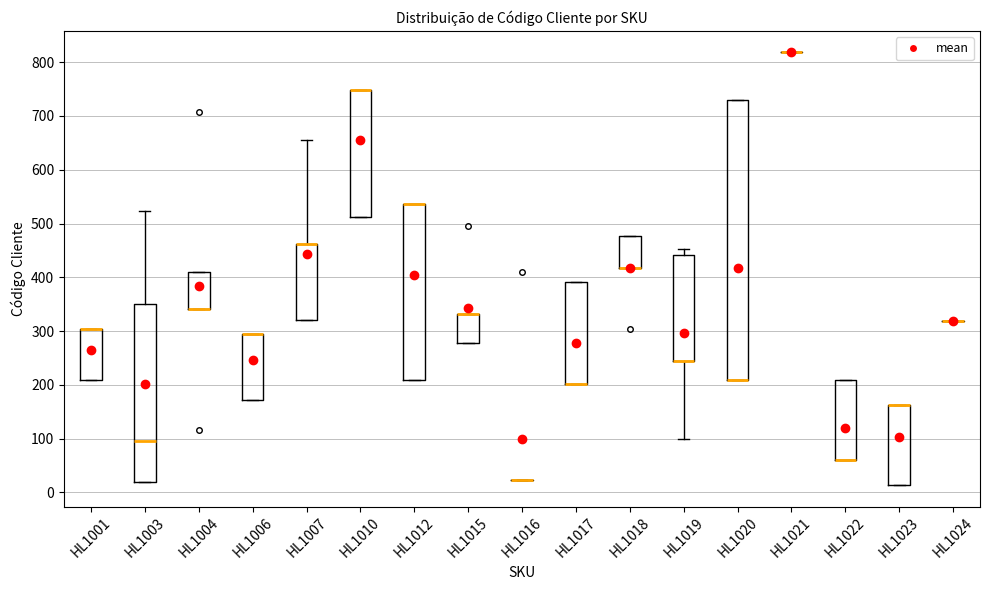

Where is the upper edge of the box for HL1023 on the y-axis? The values are not printed on the chart, so give them approximately, as read against the axis.

160